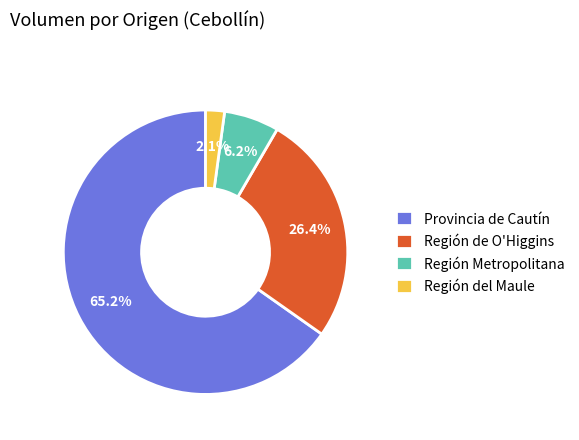

What is the majority slice?

Provincia de Cautín